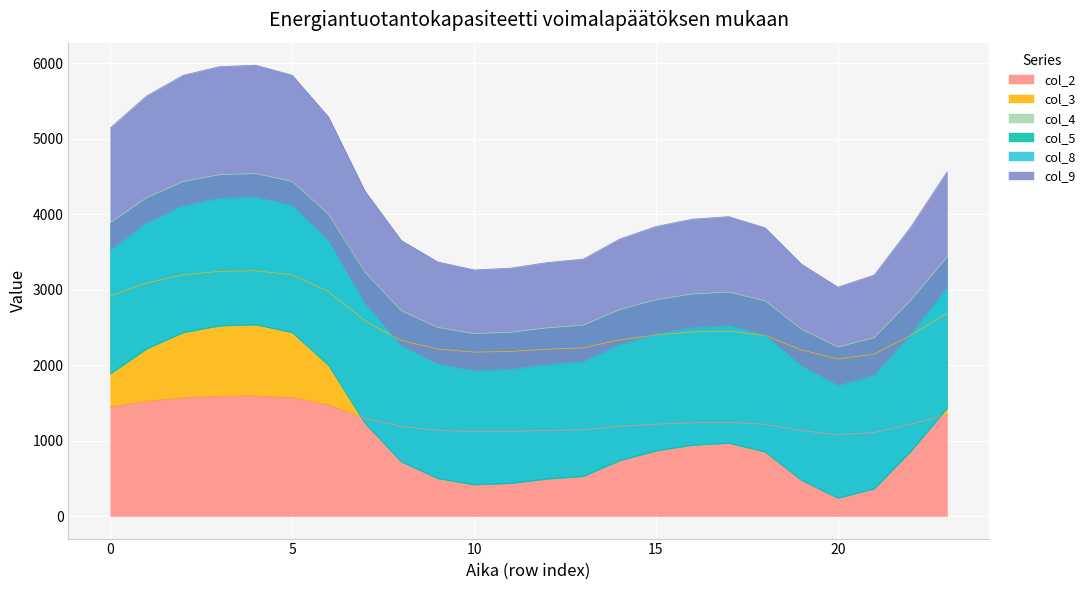

What is the highest value of the col_2 series?

1591.2